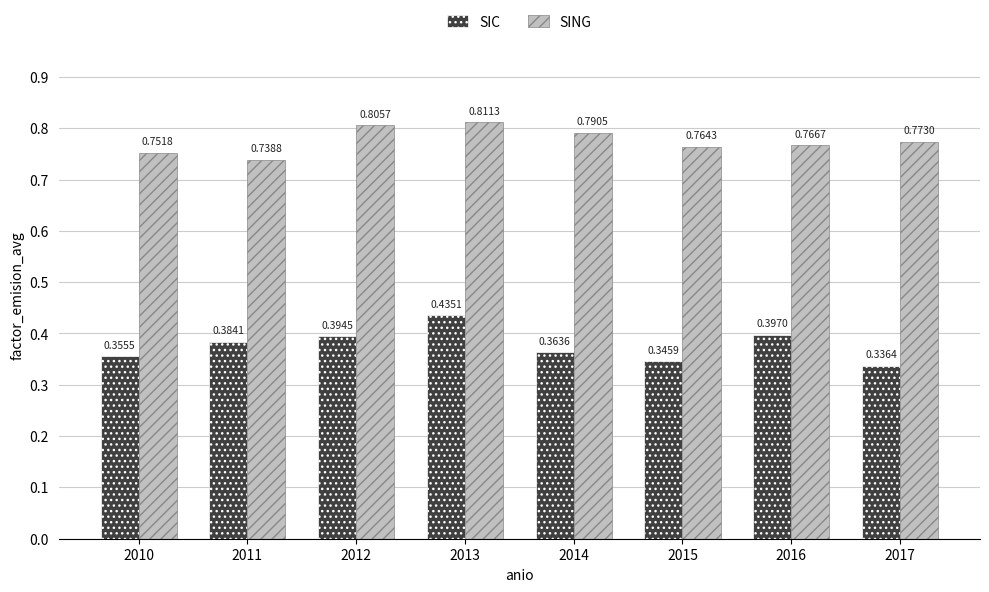

At 2014, list the series in order from smallest to largest.

SIC, SING